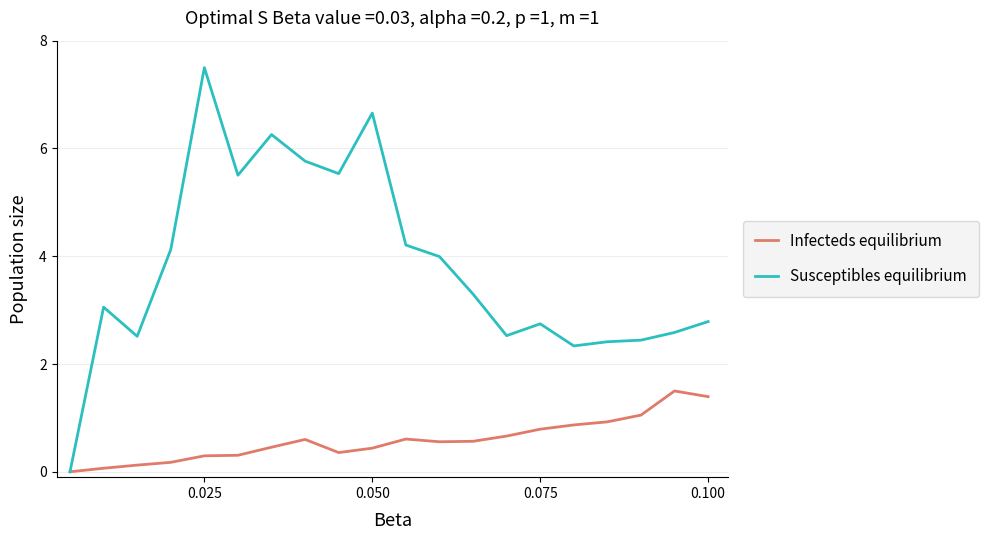

What is the highest value of the Susceptibles equilibrium series?

7.5